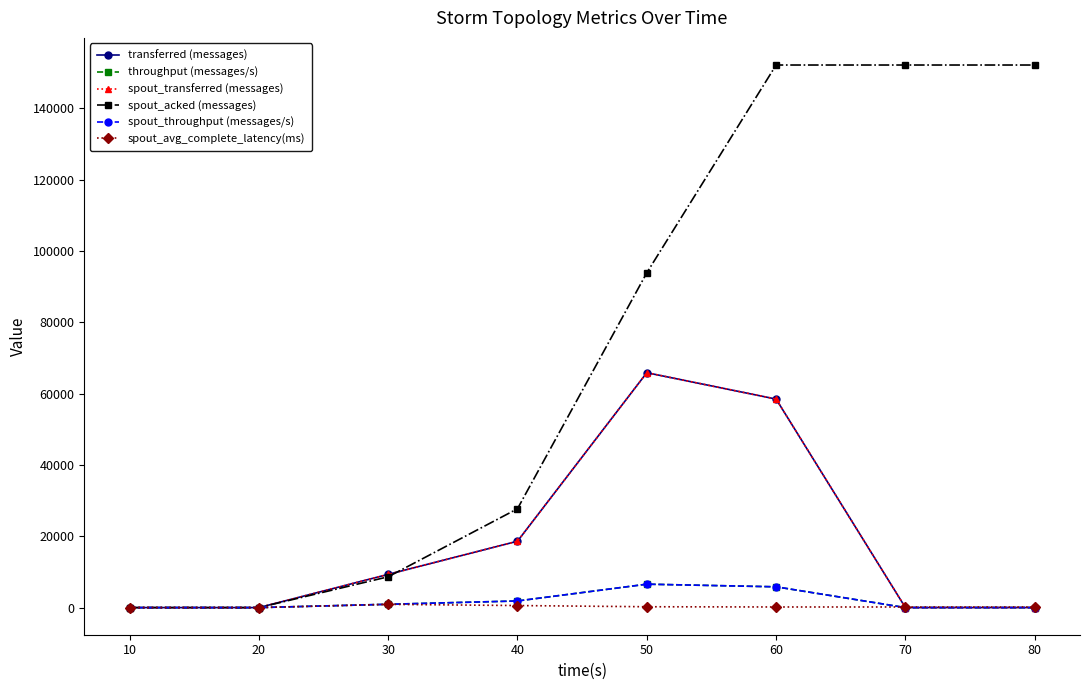

Does the chart have visible grid lines?

No